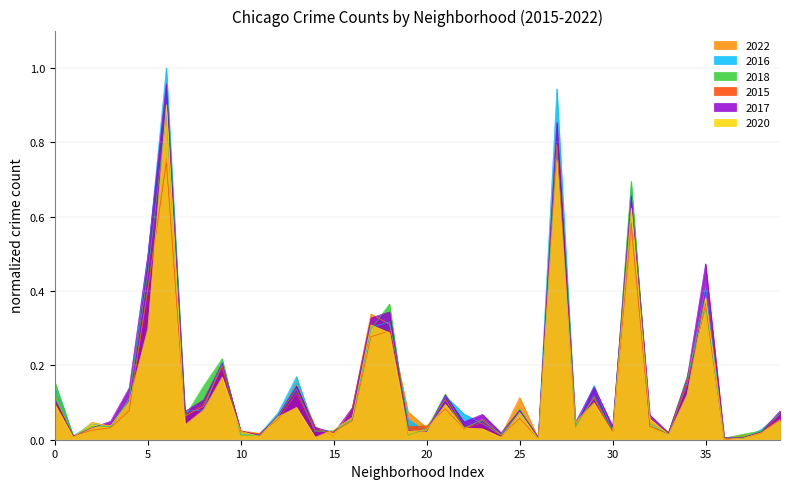

Which series has the widest spread of values?

2016